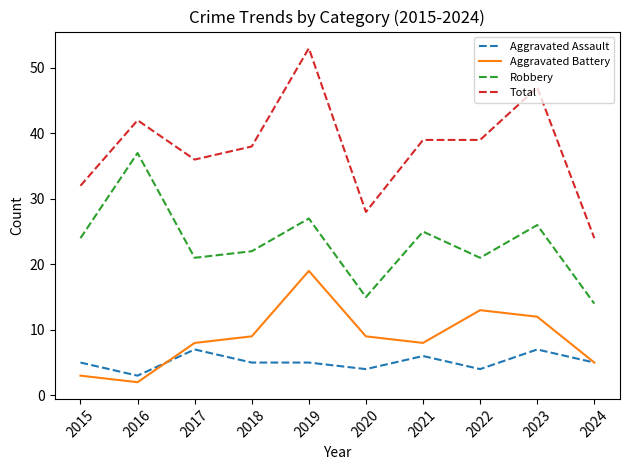

What is the difference between the maximum and minimum values in the Robbery series?

23